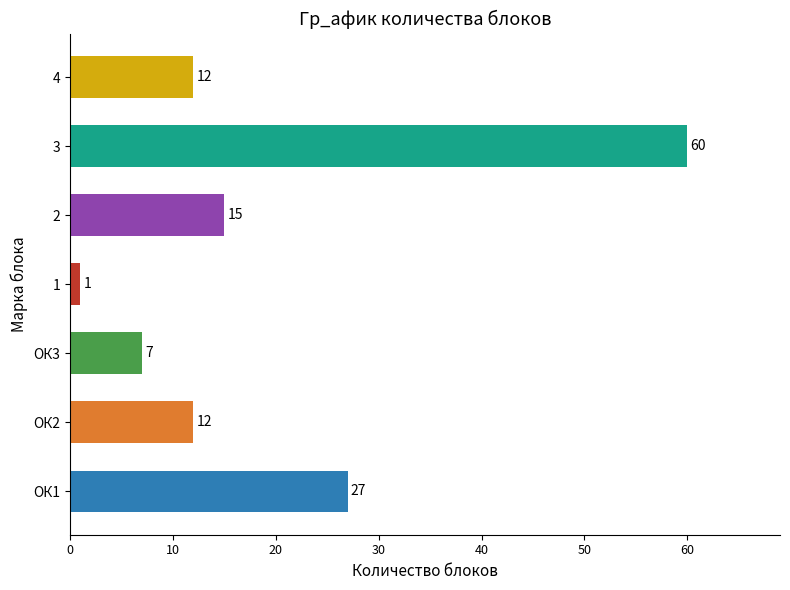

True or false: the data shows 60 at 3.

True